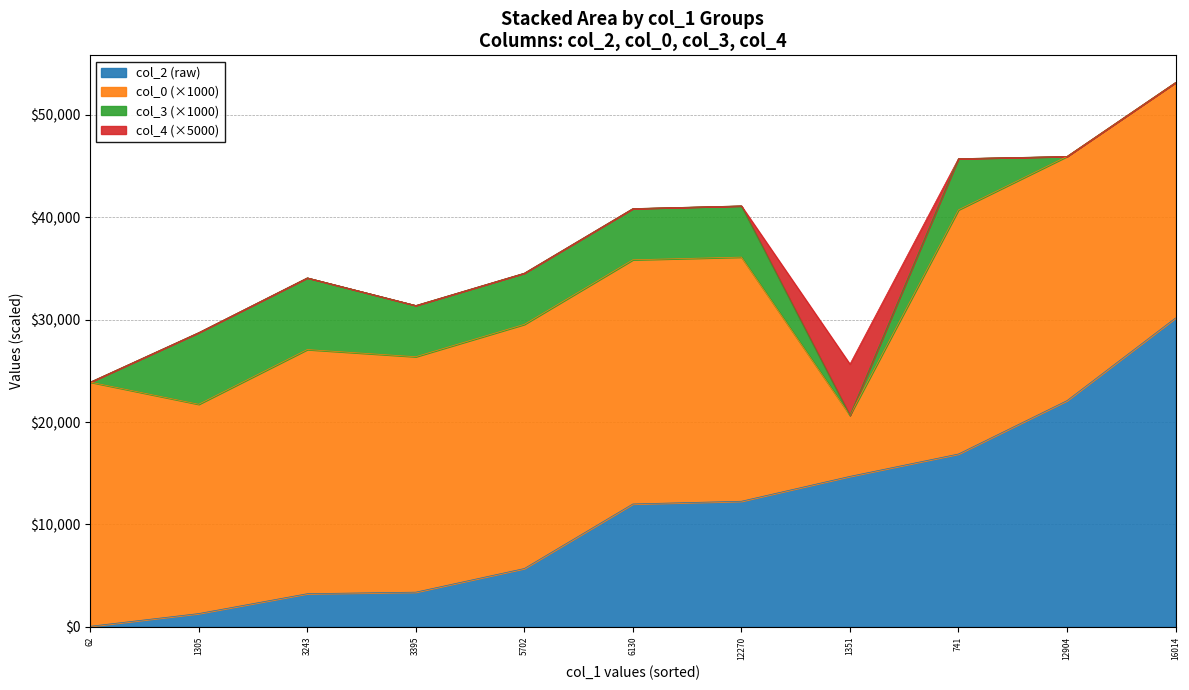

What is the value of the col_0 point at the 7th from the left?

23.8